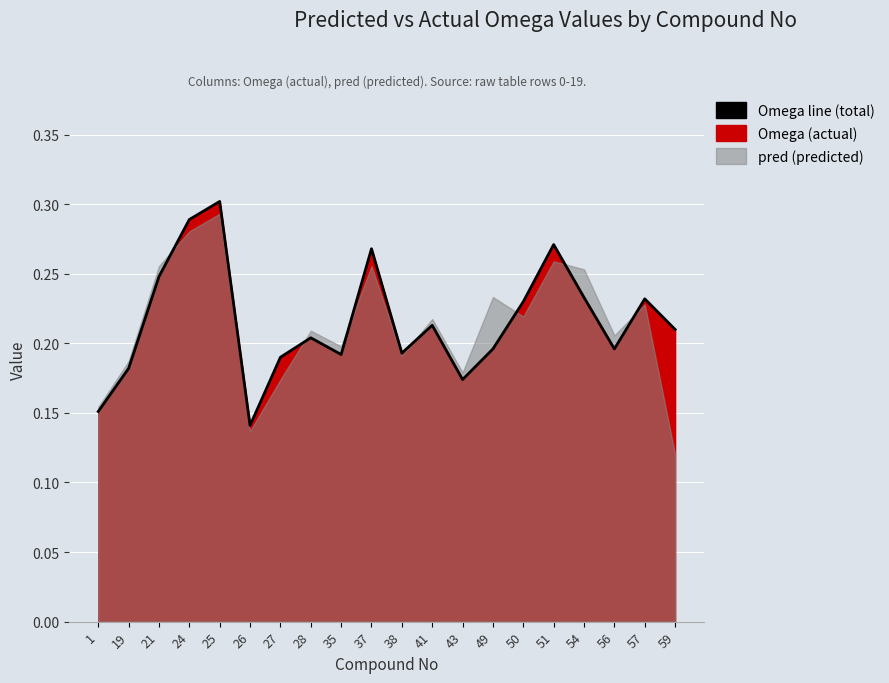

What is the maximum value shown in the chart?

0.3